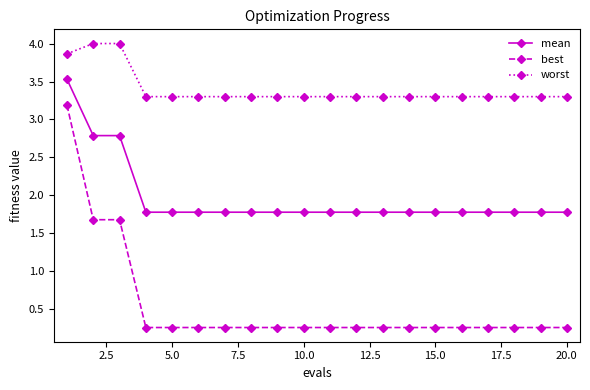

What is the greatest value displayed?

4.0